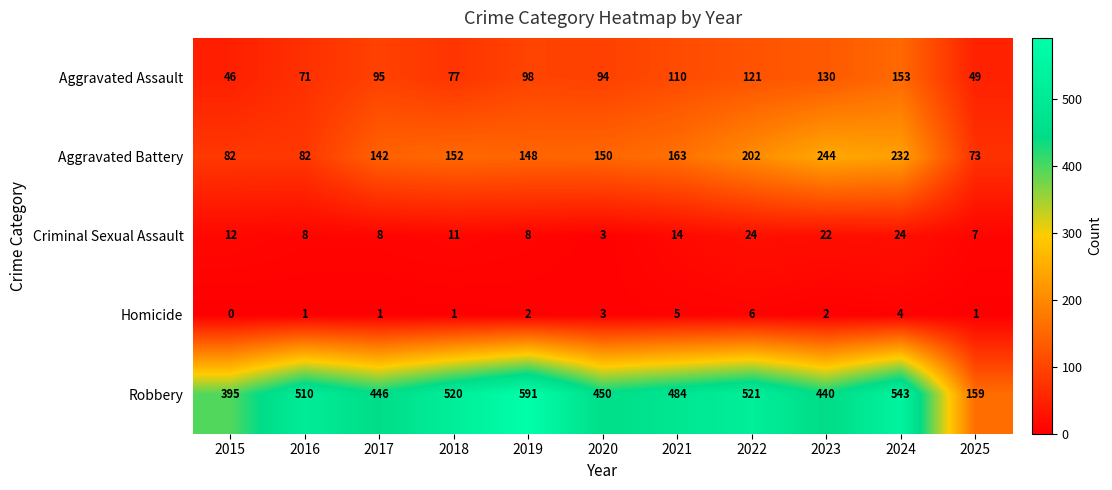

What is the difference between the highest and lowest values at 2019?

589